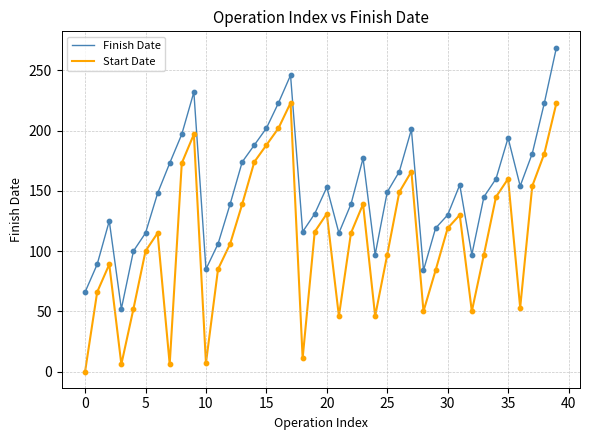

True or false: Finish Date and Start Date intersect in this chart.

False